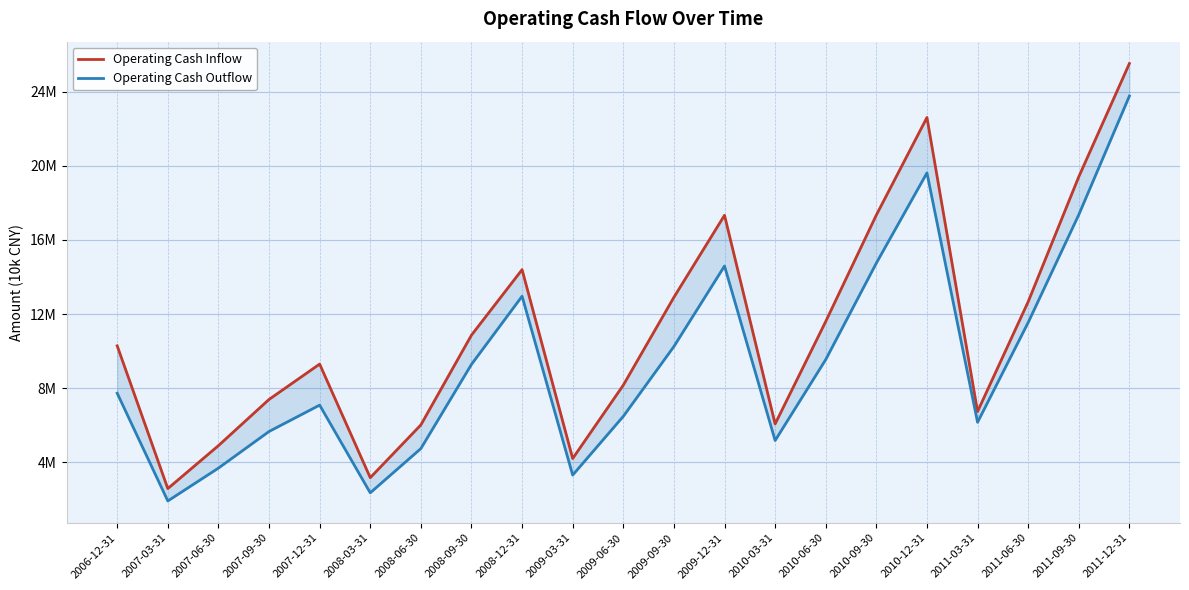

Between 2011-03-31 and 2008-12-31, which is larger?

2008-12-31